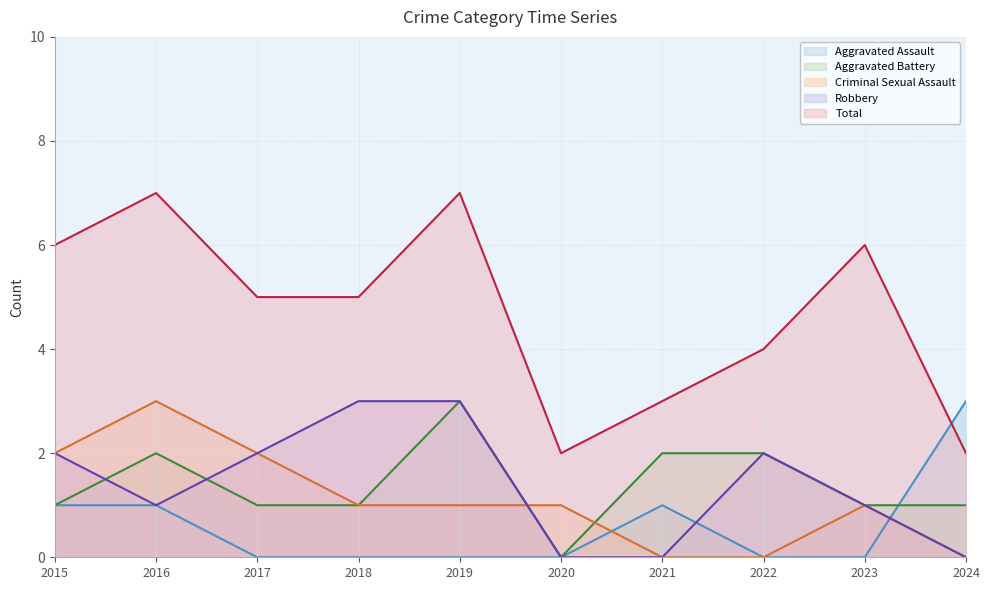

What is the sum of all Total values?

47